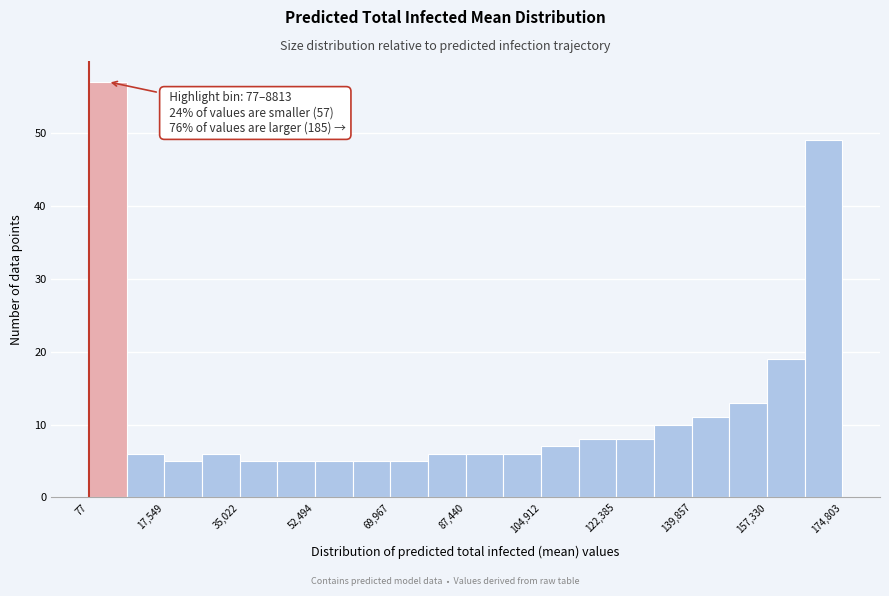

Over which range of the x-axis is the bar tallest?

0 to 8000